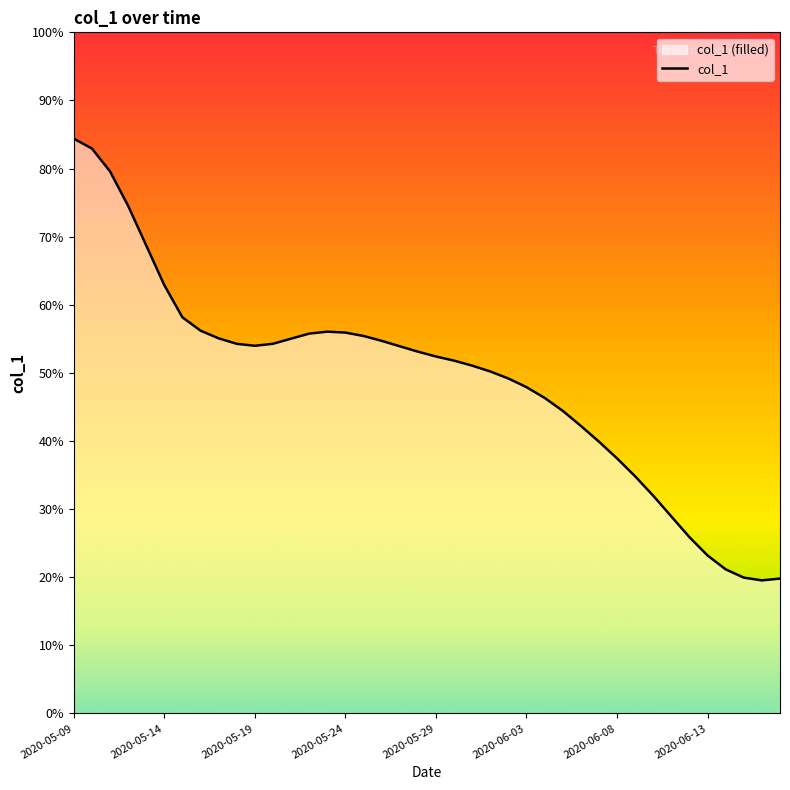

Rank the categories by value from highest to lowest.

2020-05-09, 2020-05-10, 2020-05-11, 2020-05-12, 2020-05-13, 2020-05-14, 2020-05-15, 2020-05-16, 2020-05-23, 2020-05-24, 2020-05-22, 2020-05-25, 2020-05-17, 2020-05-21, 2020-05-26, 2020-05-20, 2020-05-18, 2020-05-19, 2020-05-27, 2020-05-28, 2020-05-29, 2020-05-30, 2020-05-31, 2020-06-01, 2020-06-02, 2020-06-03, 2020-06-04, 2020-06-05, 2020-06-06, 2020-06-07, 2020-06-08, 2020-06-09, 2020-06-10, 2020-06-11, 2020-06-12, 2020-06-13, 2020-06-14, 2020-06-15, 2020-06-17, 2020-06-16